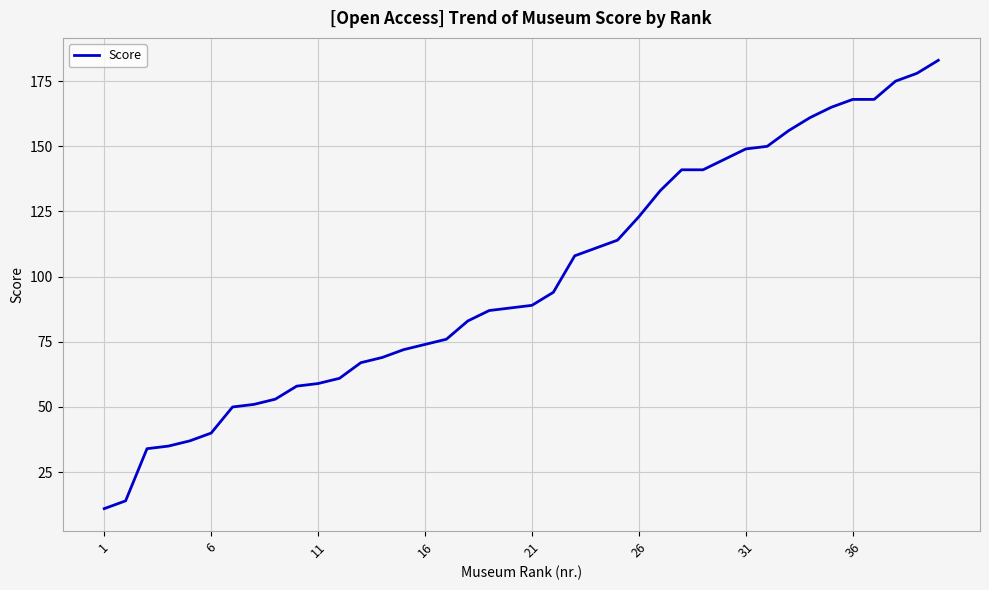

Reading left to right, transcribe all the data shown in this chart.

11	14	34	35	37	40	50	51	53	58	59	61	67	69	72	74	76	83	87	88	89	94	108	111	114	123	133	141	141	145	149	150	156	161	165	168	168	175	178	183